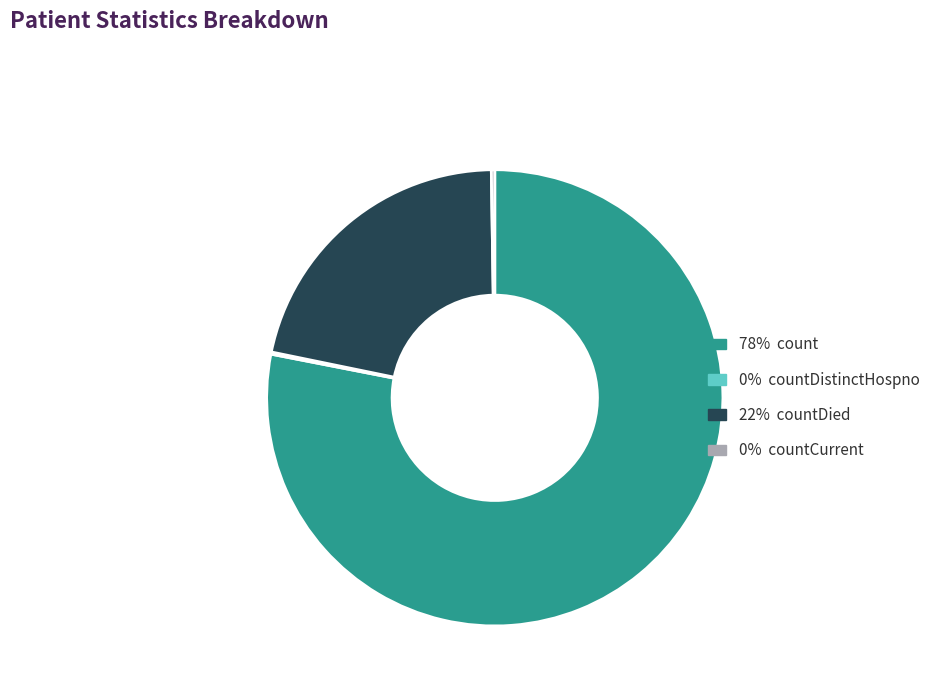

Does any single category account for the majority?

Yes